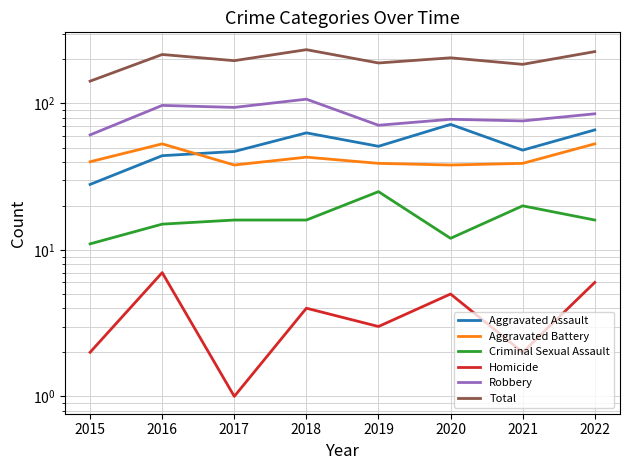

Reading left to right, extract all data points from this chart.

Aggravated Assault: 28	44	47	63	51	72	48	66
Aggravated Battery: 40	53	38	43	39	38	39	53
Criminal Sexual Assault: 11	15	16	16	25	12	20	16
Homicide: 2	7	1	4	3	5	2	6
Robbery: 61	97	94	107	71	78	76	85
Total: 142	216	196	233	189	205	185	226